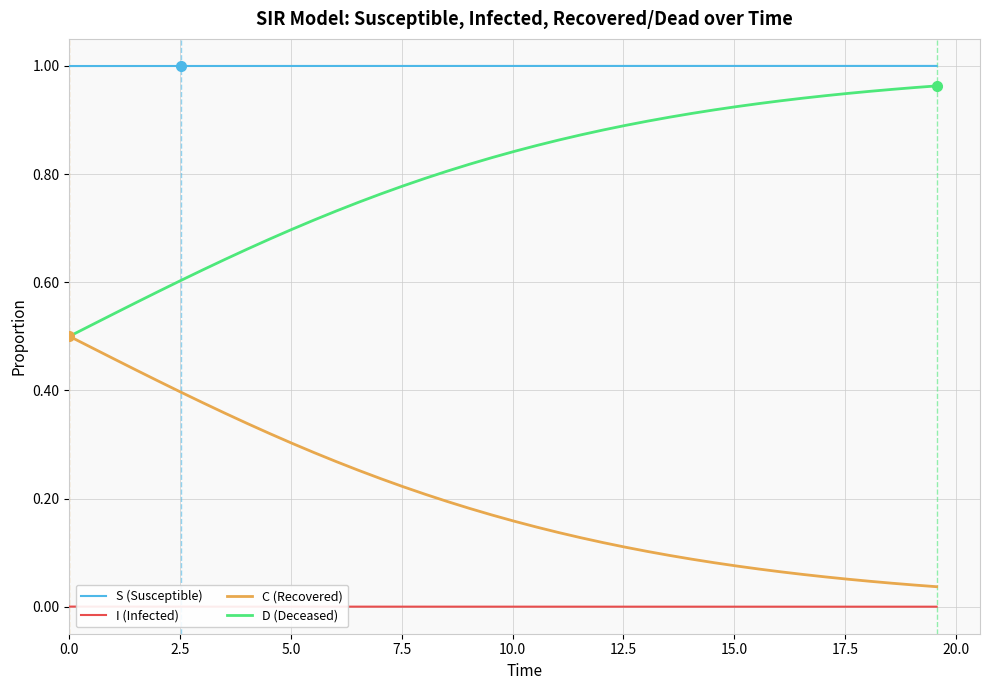

True or false: I (Infected) and C (Recovered) intersect in this chart.

False